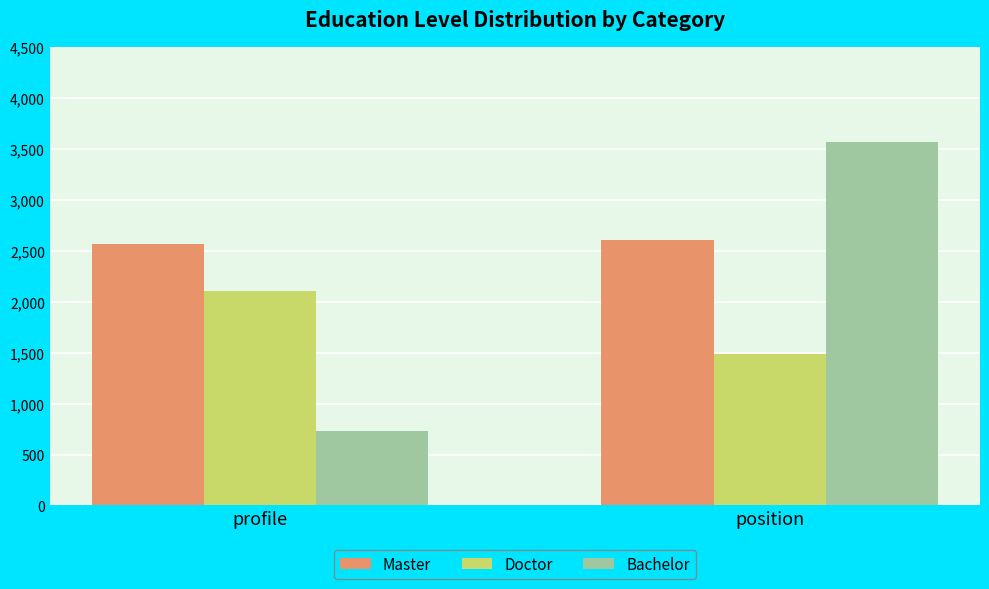

How many data points in Bachelor are less than 3573?

1